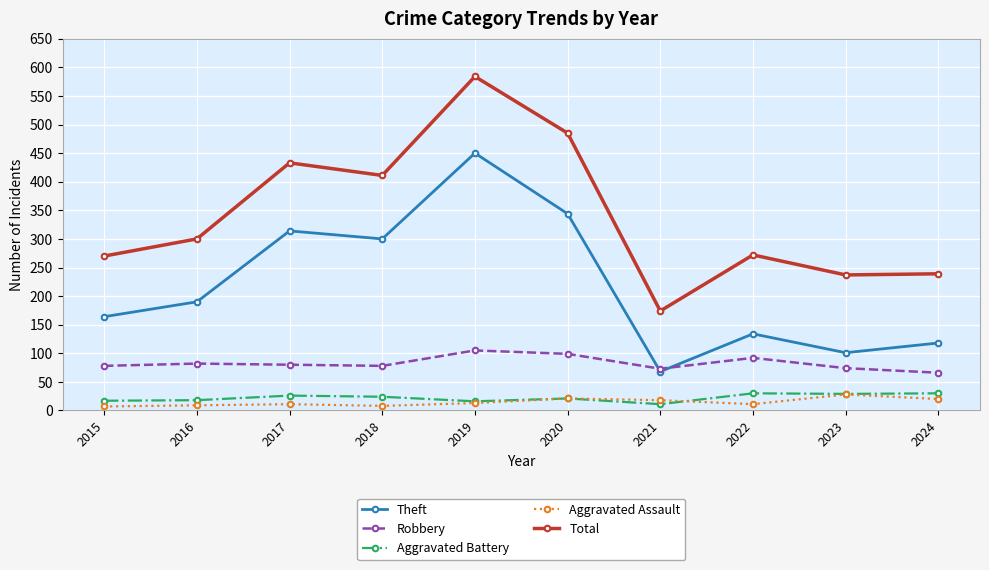

Is it true that Aggravated Battery equals 24 at 2018?

True